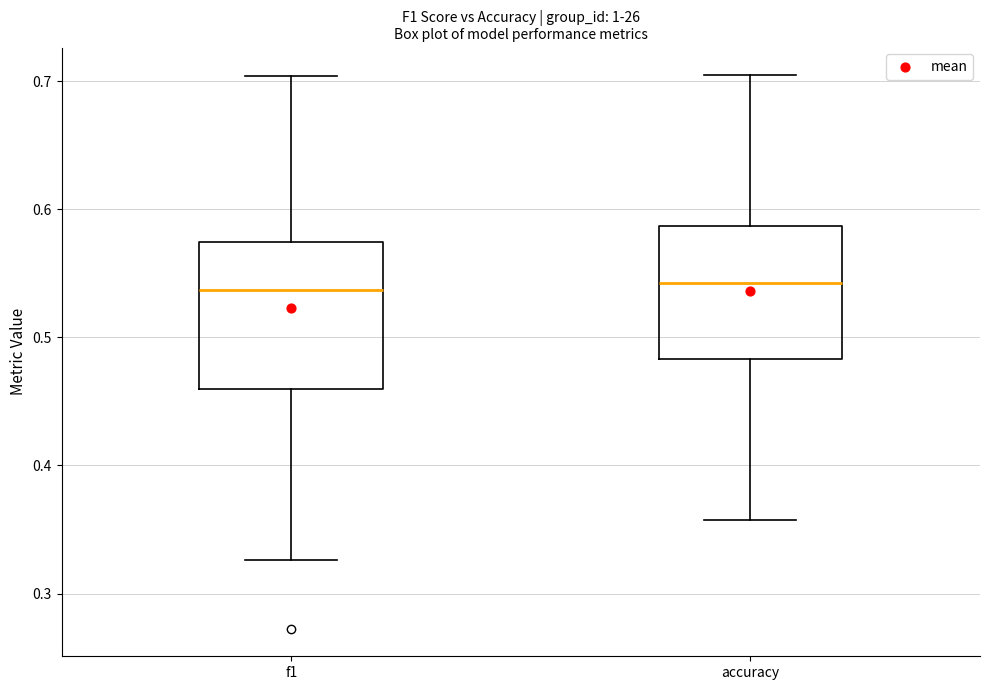

Where is the upper edge of the box for accuracy on the y-axis? The values are not printed on the chart, so give them approximately, as read against the axis.

0.59